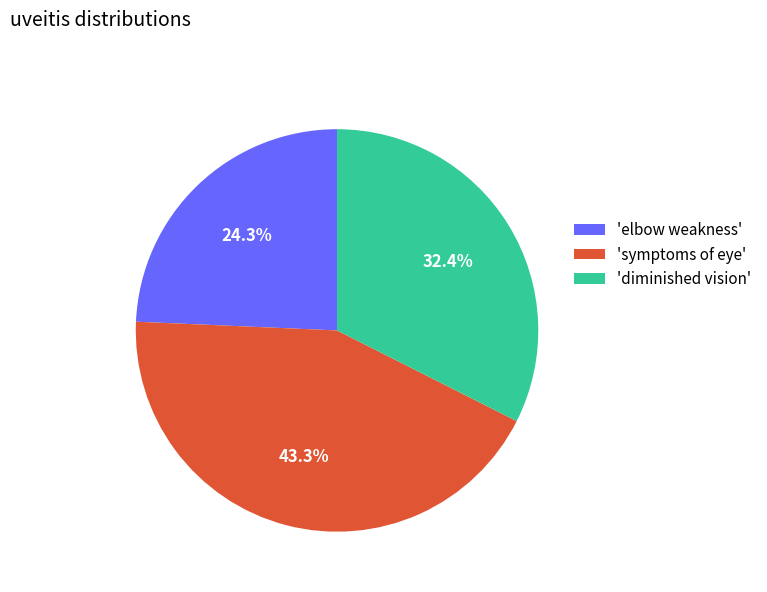

What is the smallest slice in the pie chart?

'elbow weakness'